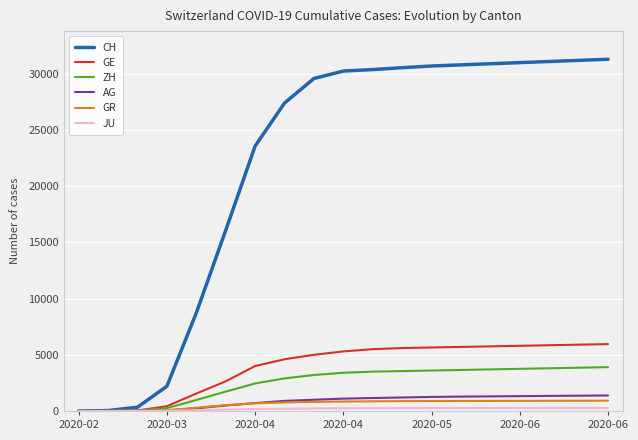

What is the maximum value shown in the chart?

31300